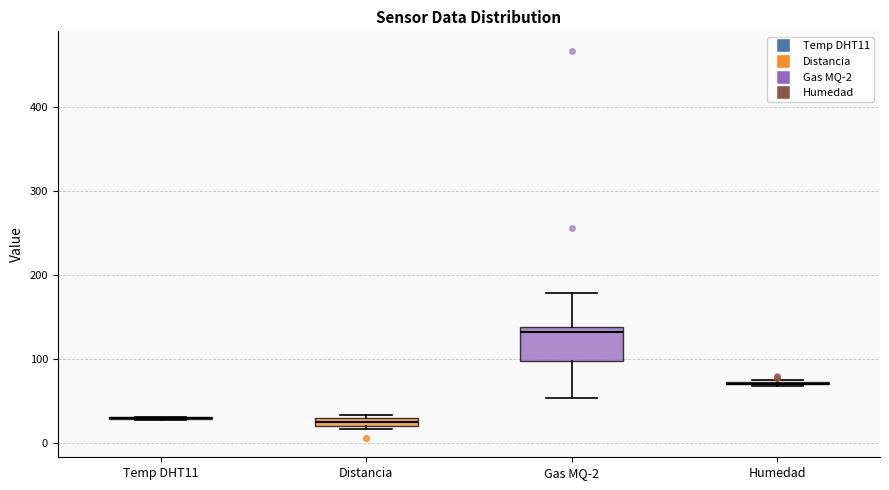

Which box is the tallest, from its lower edge to its upper edge?

Gas MQ-2